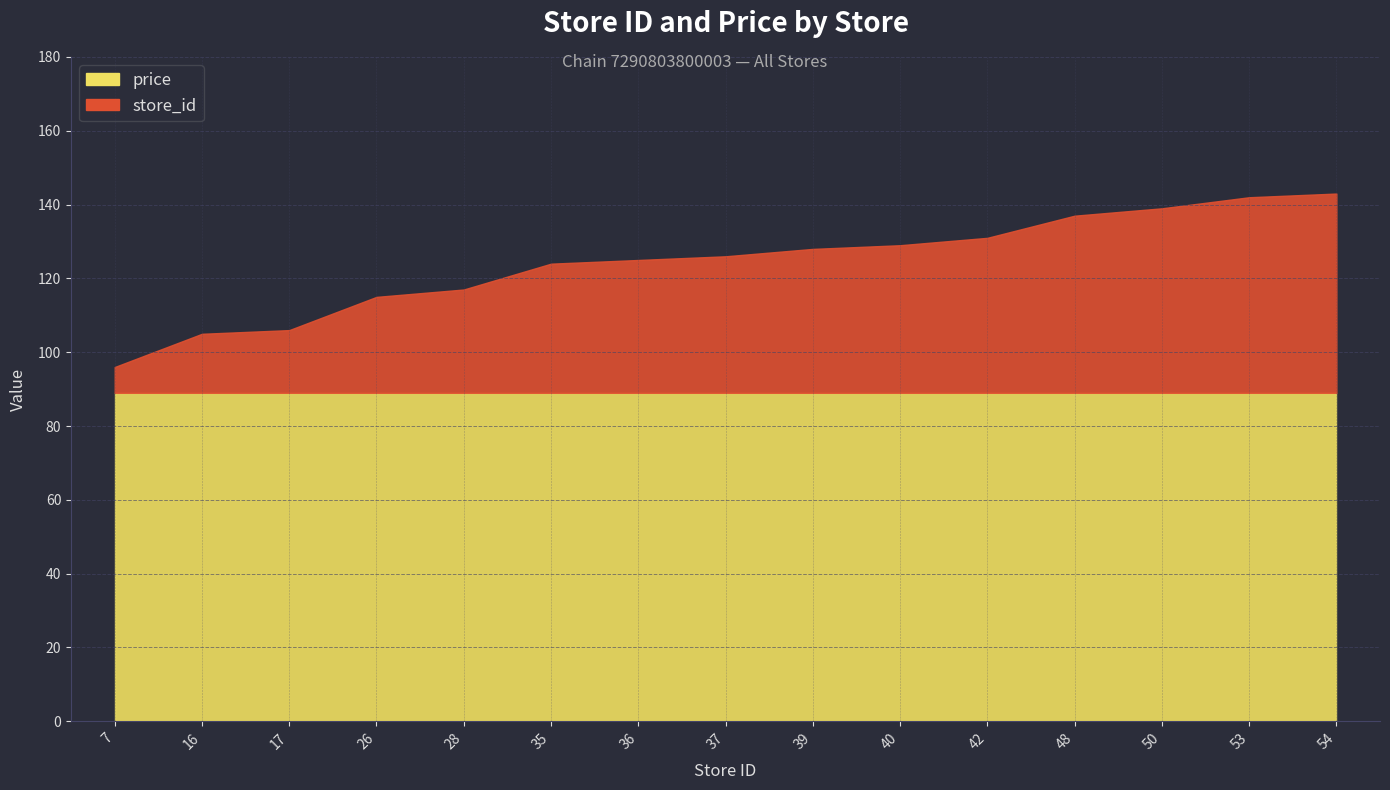

At which label is the value closest to 119?

28